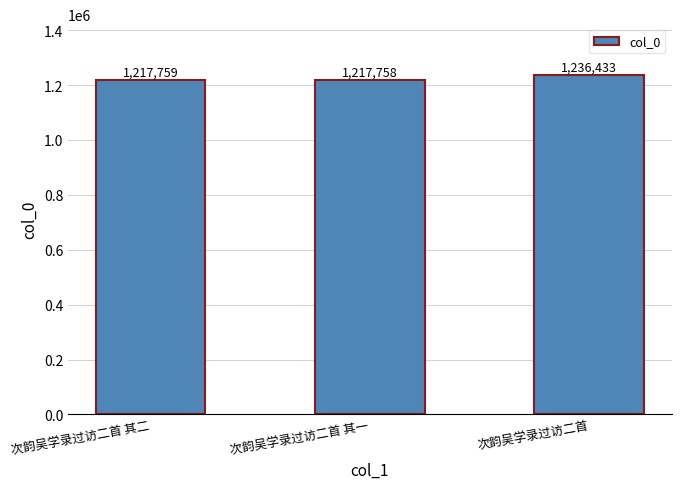

True or false: the data shows 1217759 at 次韵吴学录过访二首 其二.

True